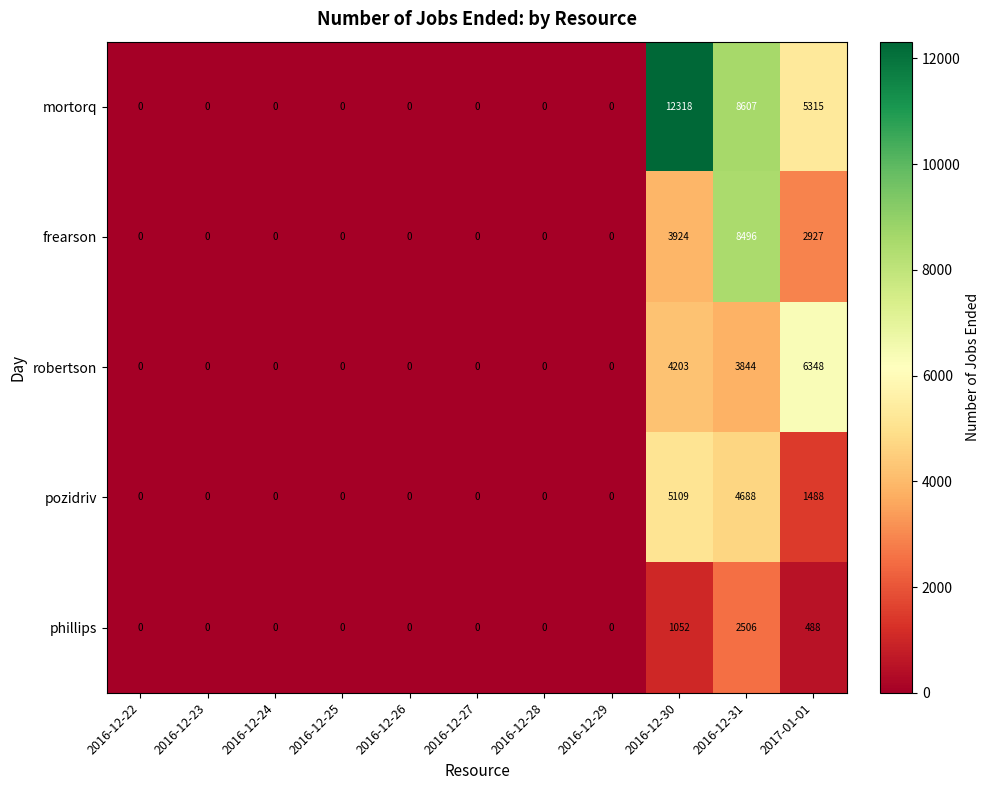

Rank the series by their maximum value, from lowest to highest.

phillips, pozidriv, robertson, frearson, mortorq